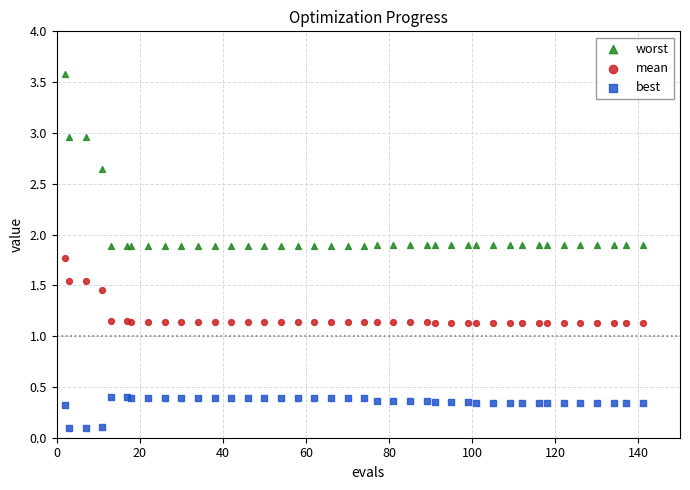

Which series reaches the minimum Y coordinate?

best